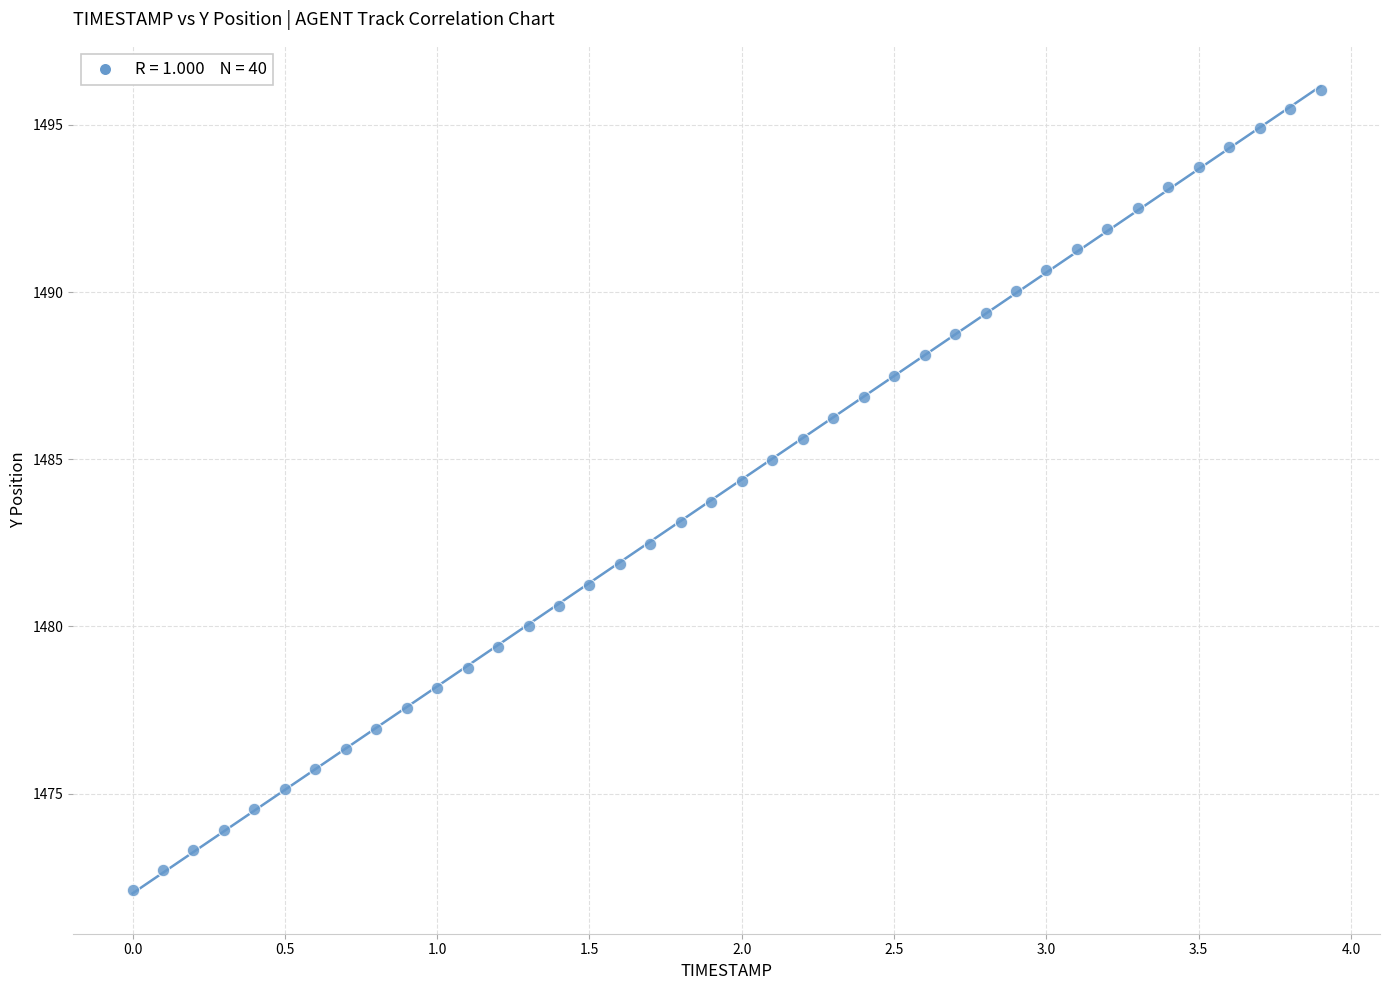

What is the range of X values (max minus min)?

3.9